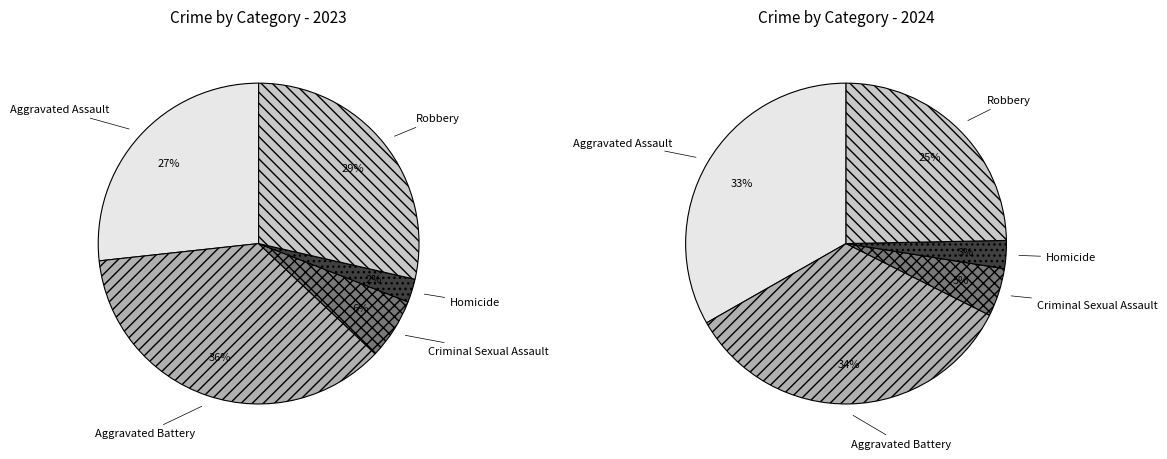

Which category has the biggest portion of the pie?

Aggravated Battery